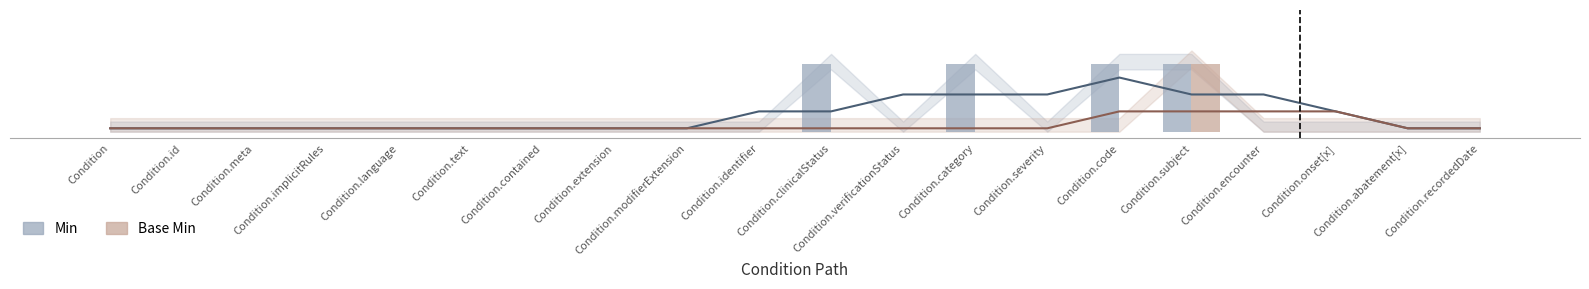

How many bars are there in each group?

2